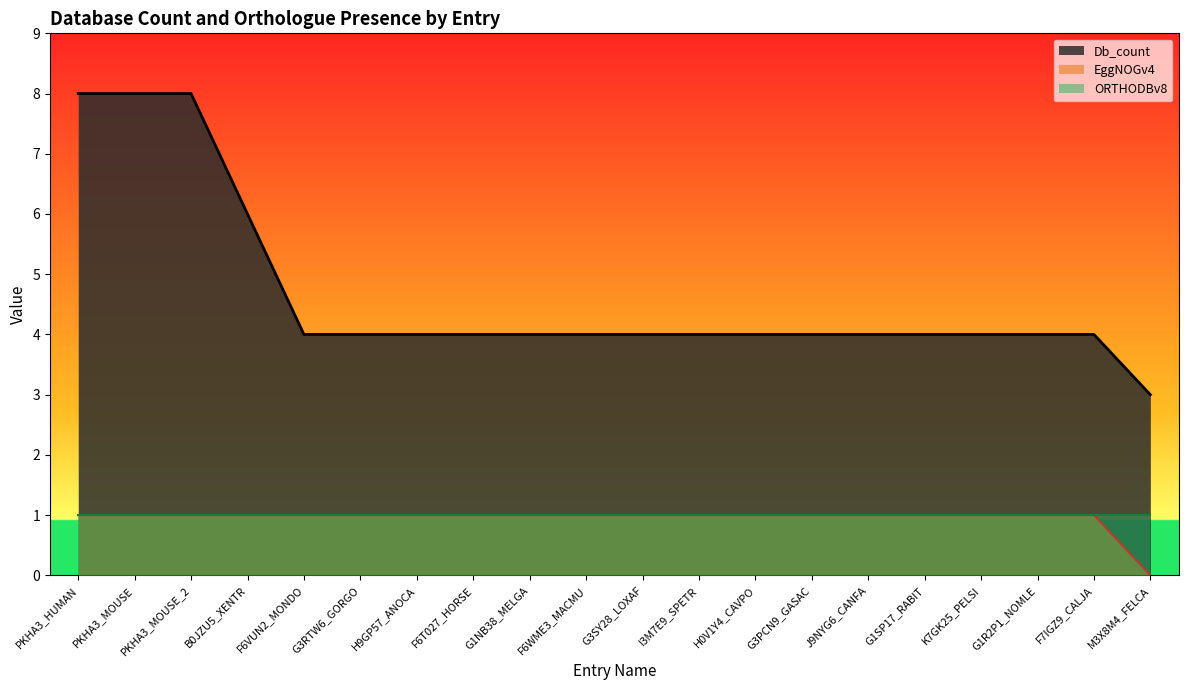

True or false: Db_count and EggNOGv4 intersect in this chart.

False